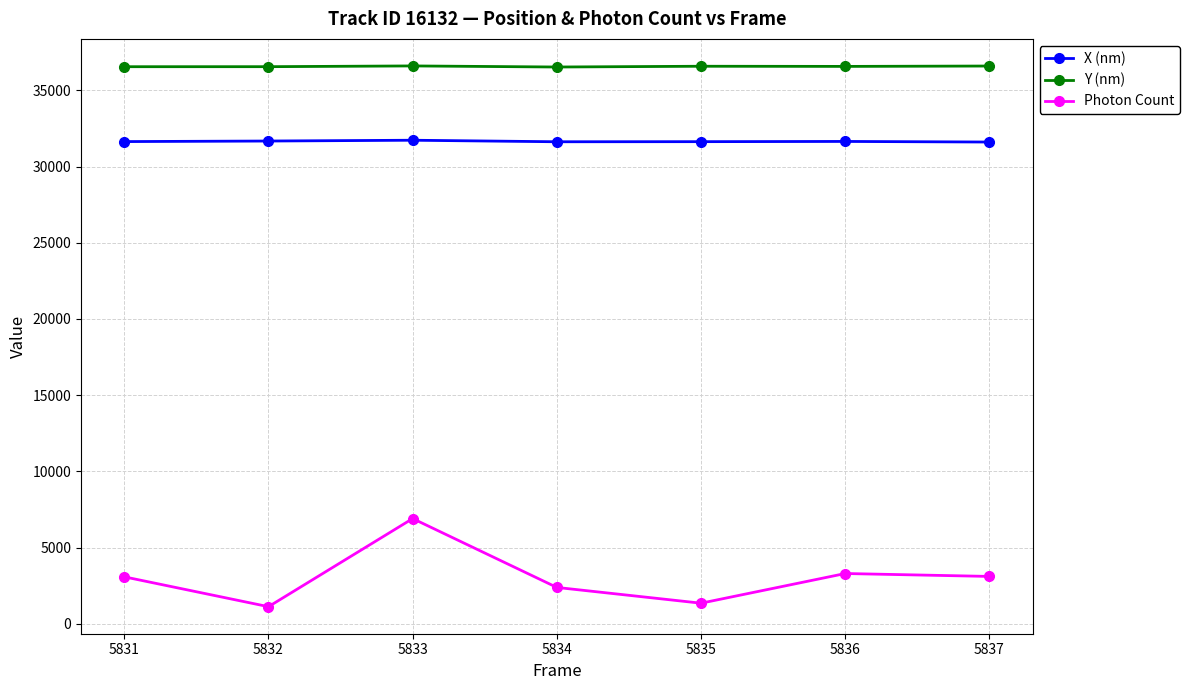

What is the value of the Y (nm) point at the 3rd from the left?

36606.8